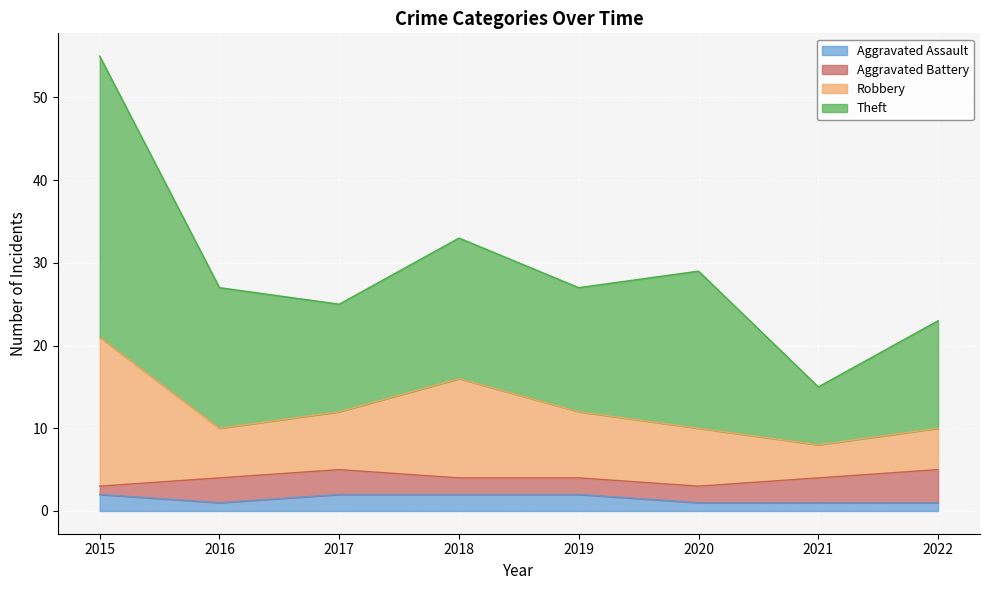

What is the total value across all series at 2017?

25